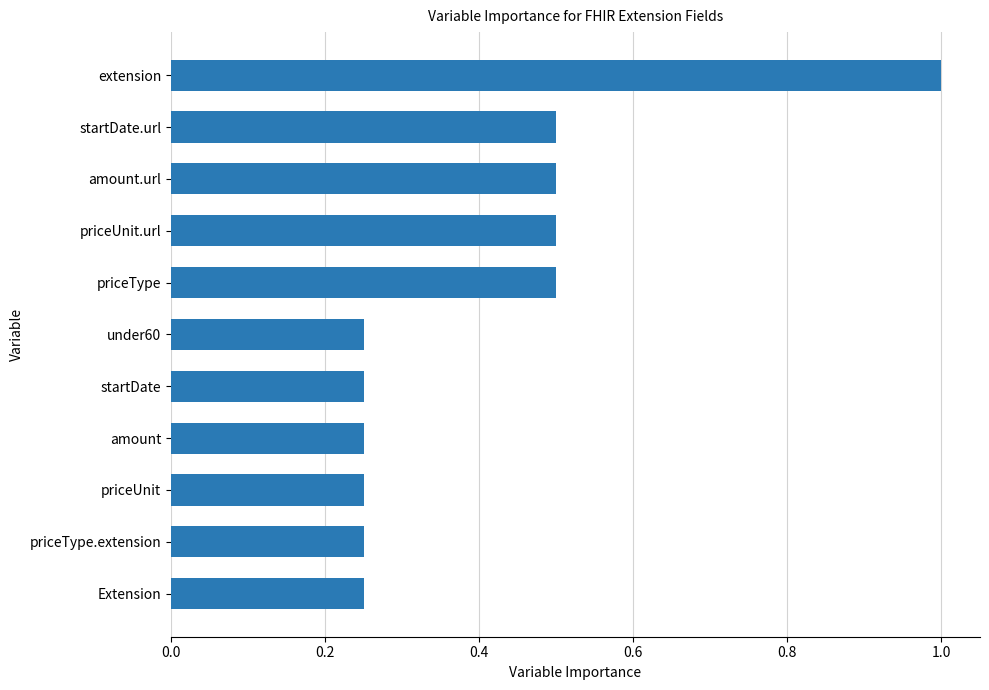

What is the greatest value displayed?

1.0